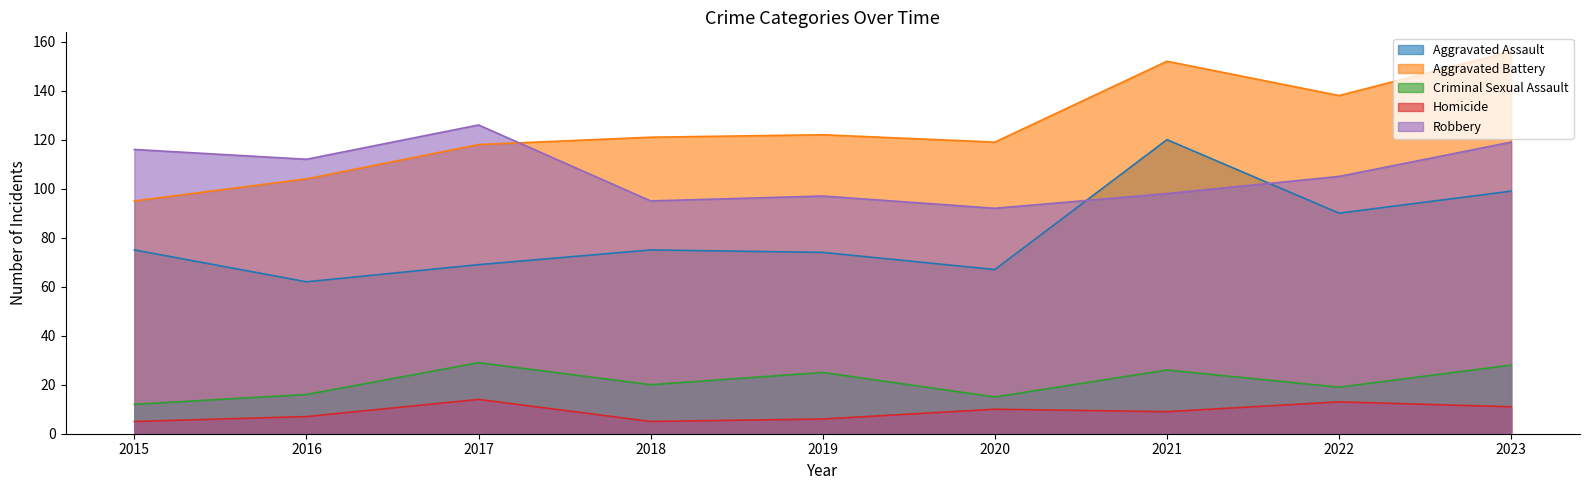

At which category does Criminal Sexual Assault reach its first local peak?

2017